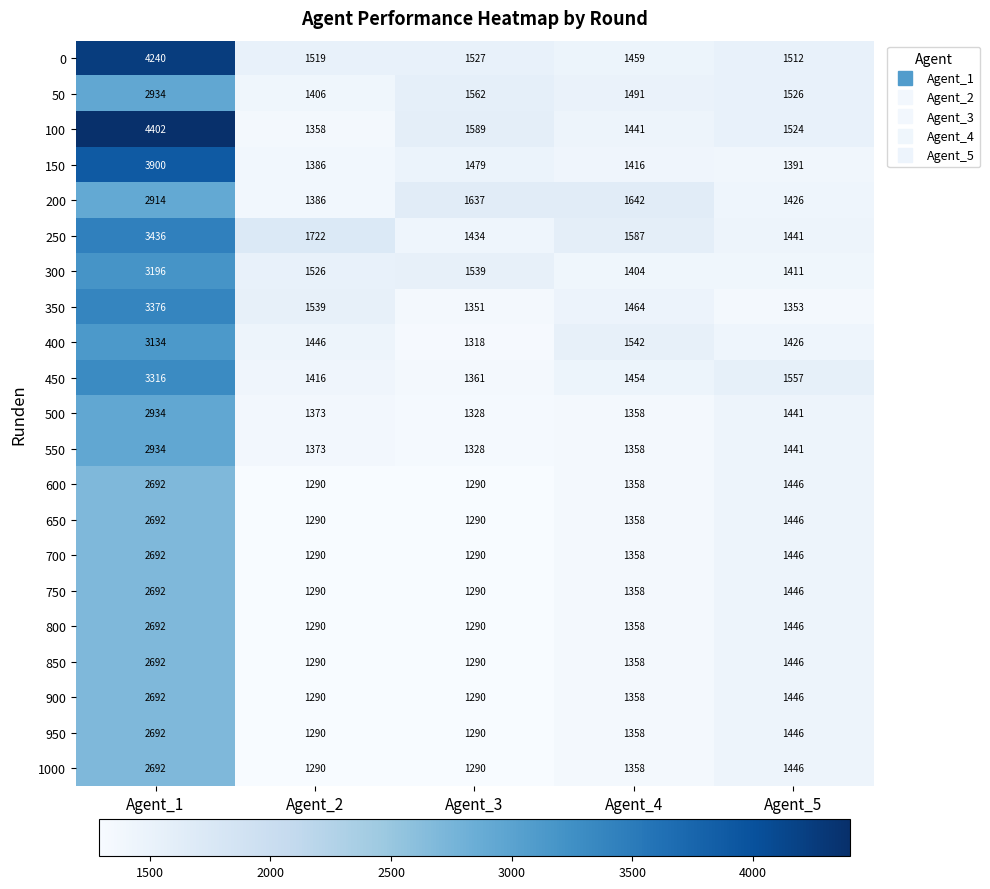

Between Agent_3 and Agent_4, which series saw the biggest shift?

400